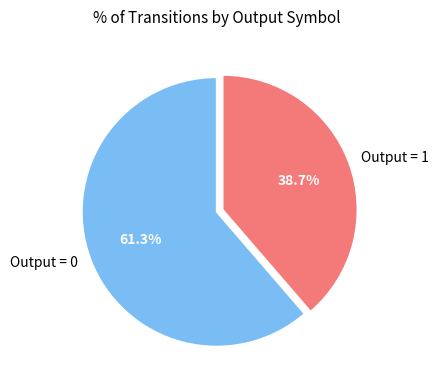

What is the majority slice?

Output = 0